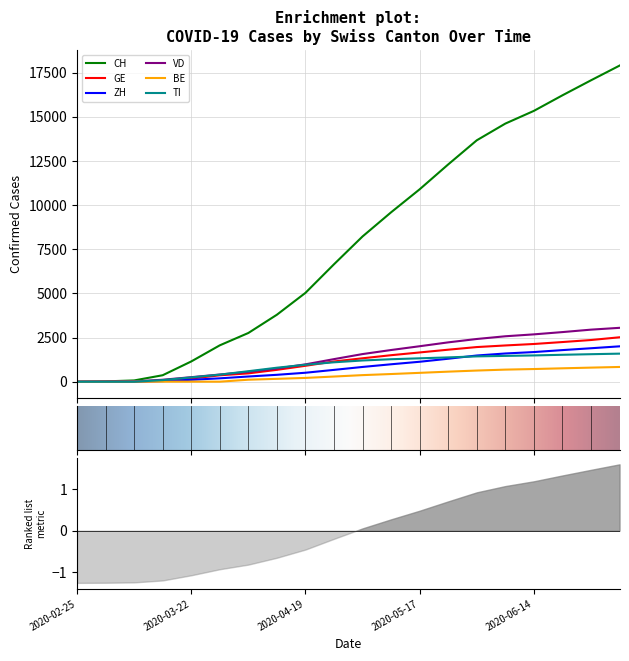

What is the difference between the highest and lowest values at 2020-05-03?

7852